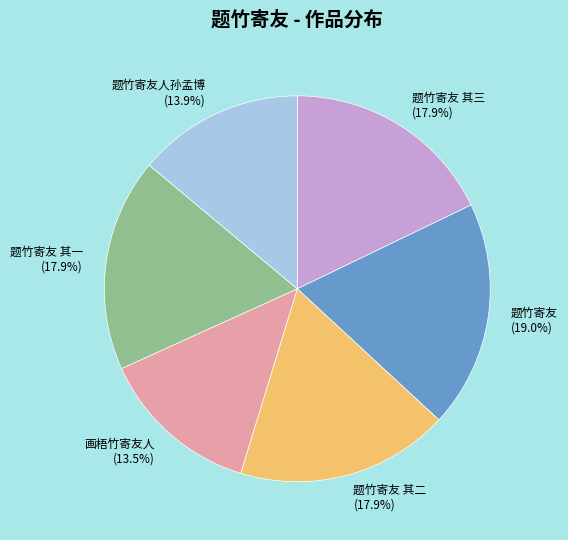

Which category has the biggest portion of the pie?

题竹寄友